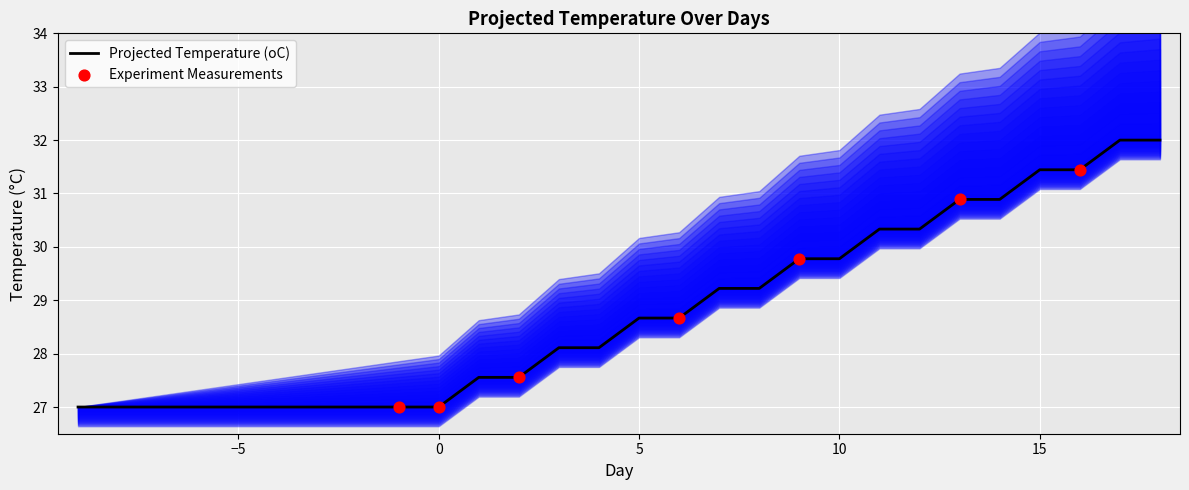

What is the change in value from 7 to 18?

+2.8